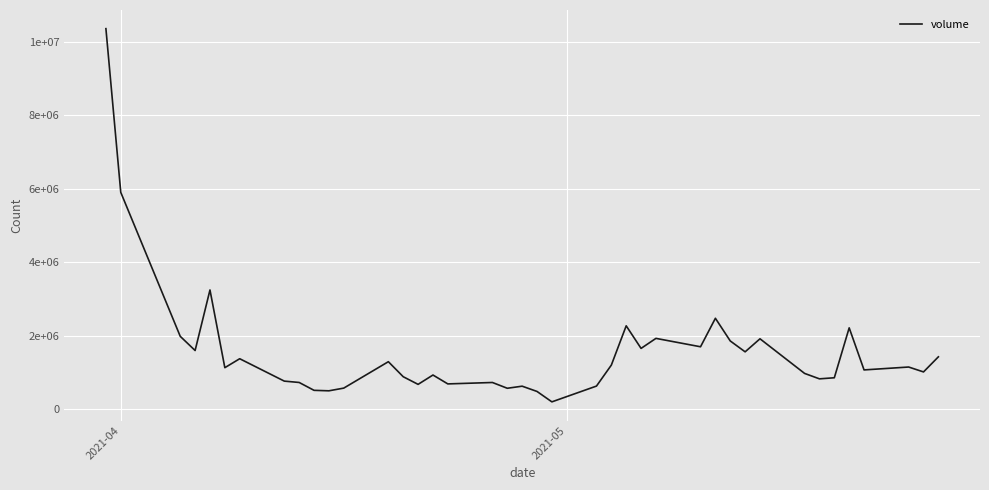

Is this an area chart (filled region under the line)?

No